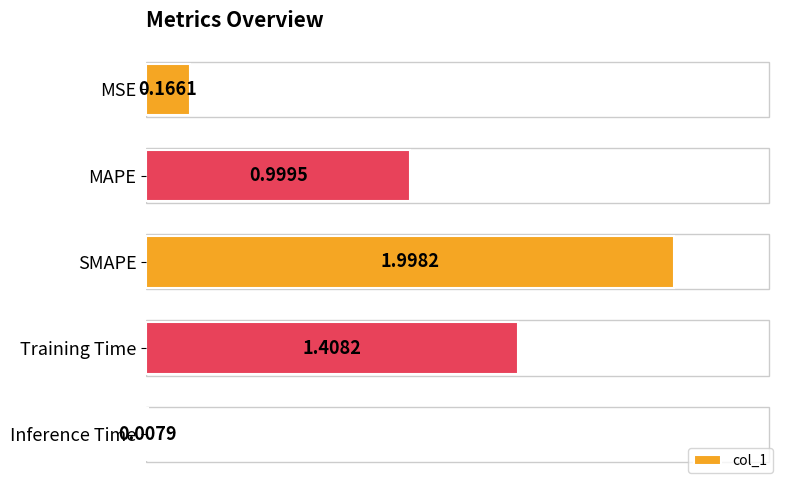

How many series are shown in this chart?

1